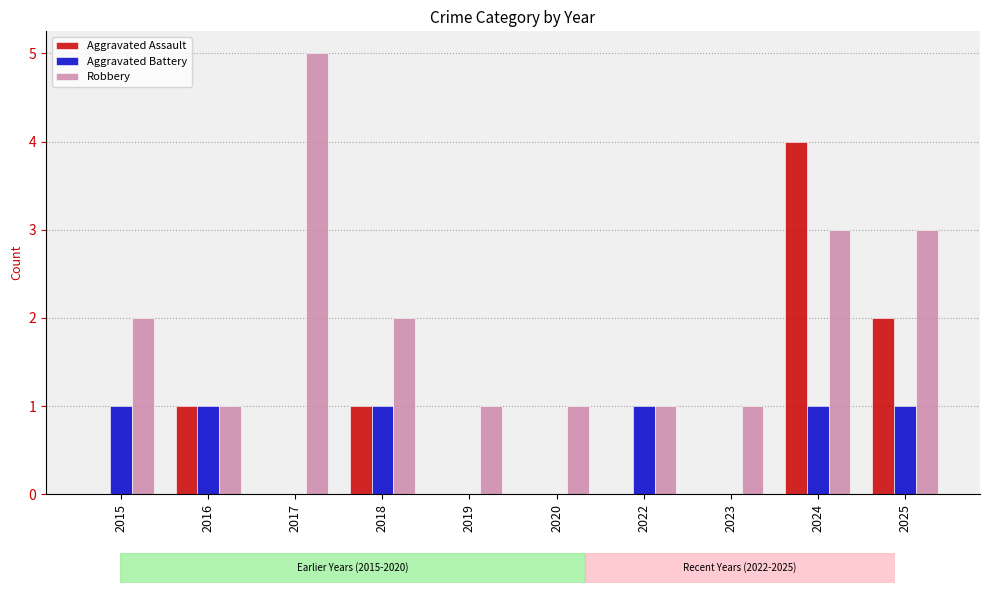

Reading right to left, extract all data points from this chart.

Aggravated Assault: 2	4	0	0	0	0	1	0	1	0
Aggravated Battery: 1	1	0	1	0	0	1	0	1	1
Robbery: 3	3	1	1	1	1	2	5	1	2